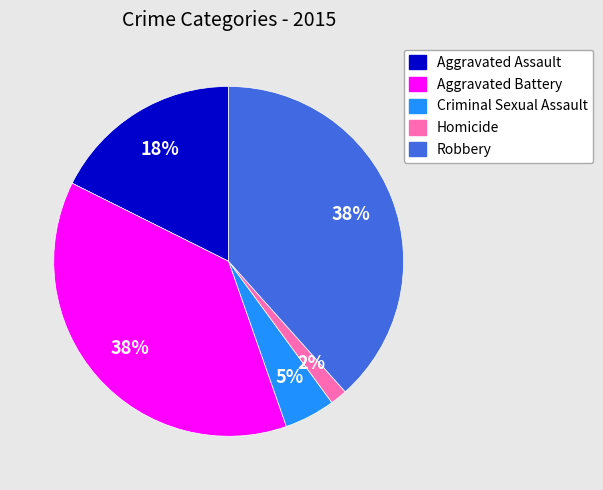

Approximately how many times larger is the value at Criminal Sexual Assault compared to Aggravated Battery?

0.1